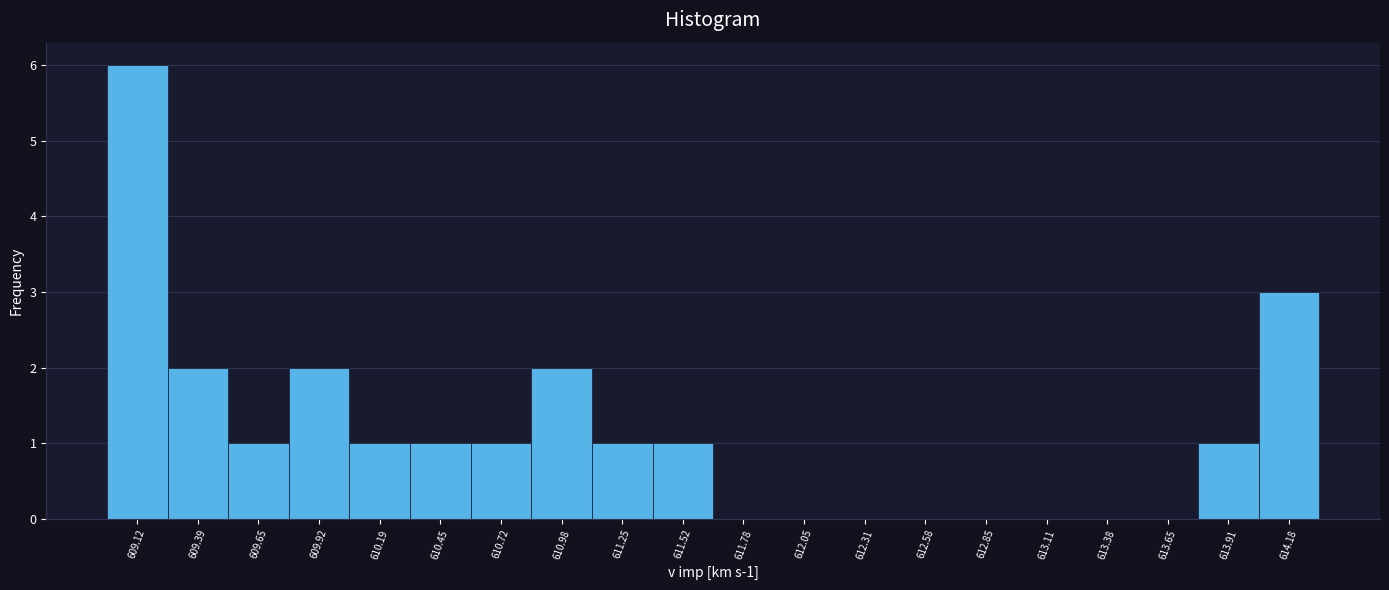

Which range on the x-axis has the tallest bar?

609.00 to 609.25